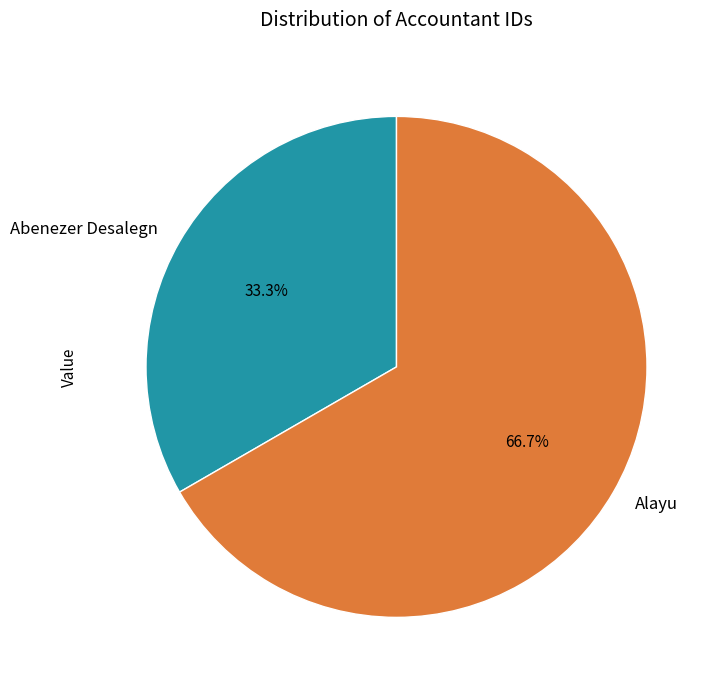

The Abenezer Desalegn slice represents 25% of the pie. True or false?

False